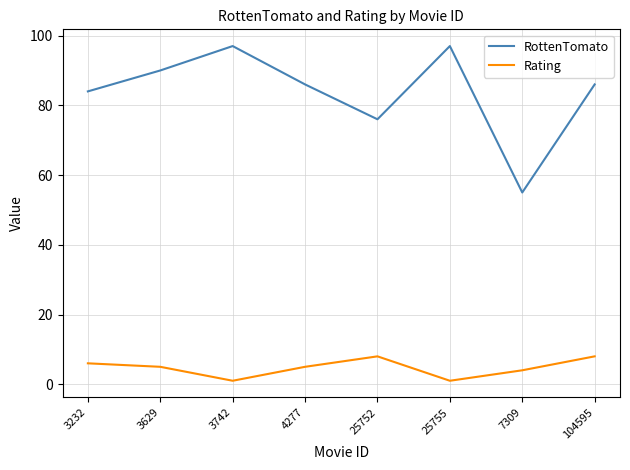

The value of RottenTomato at 7309 is 97. True or false?

False